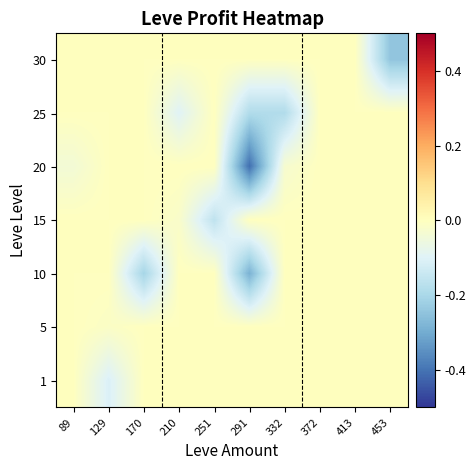

Reading right to left, transcribe all the data shown in this chart.

1: 453=0.0	413=0.0	372=0.0	332=0.0	291=0.0	251=0.0	210=0.0	170=0.0	129=-0.1	89=0.0
5: 453=0.0	413=0.0	372=0.0	332=0.0	291=0.0	251=0.0	210=0.0	170=0.0	129=-0.0	89=0.0
10: 453=0.0	413=0.0	372=0.0	332=0.0	291=-0.3	251=0.0	210=0.0	170=-0.2	129=0.0	89=0.0
15: 453=0.0	413=0.0	372=0.0	332=0.0	291=0.0	251=-0.2	210=-0.0	170=0.0	129=0.0	89=0.0
20: 453=0.0	413=0.0	372=0.0	332=-0.0	291=-0.4	251=0.0	210=0.0	170=0.0	129=0.0	89=-0.0
25: 453=0.0	413=0.0	372=0.0	332=-0.2	291=-0.2	251=0.0	210=-0.1	170=0.0	129=0.0	89=0.0
30: 453=-0.2	413=0.0	372=0.0	332=0.0	291=0.0	251=0.0	210=0.0	170=0.0	129=0.0	89=0.0